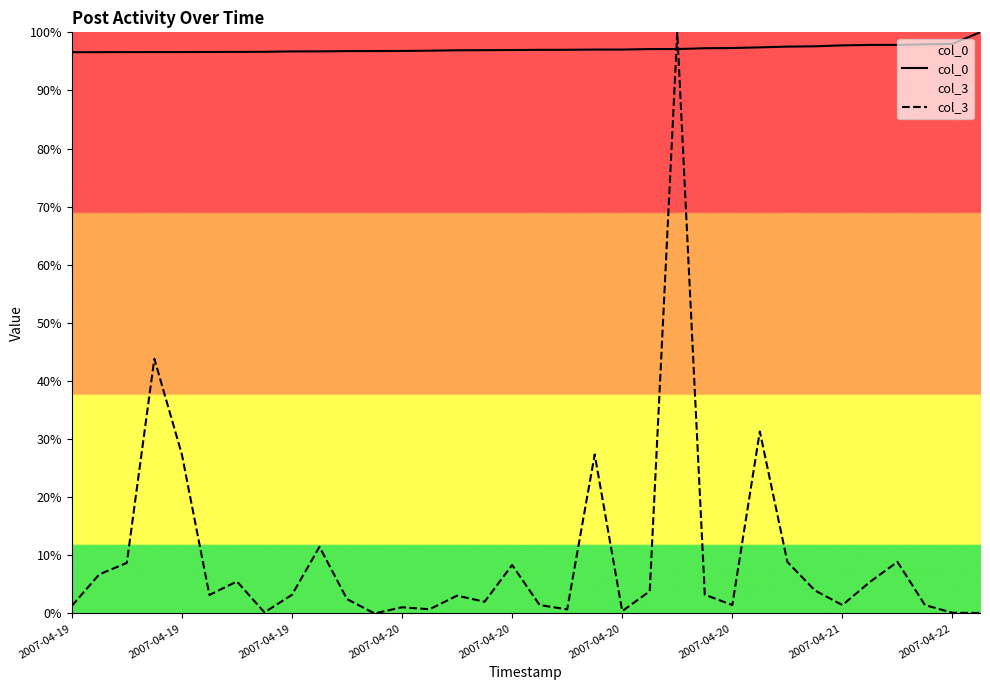

What is the difference between the second highest and second lowest values in the col_3 series?

43.7